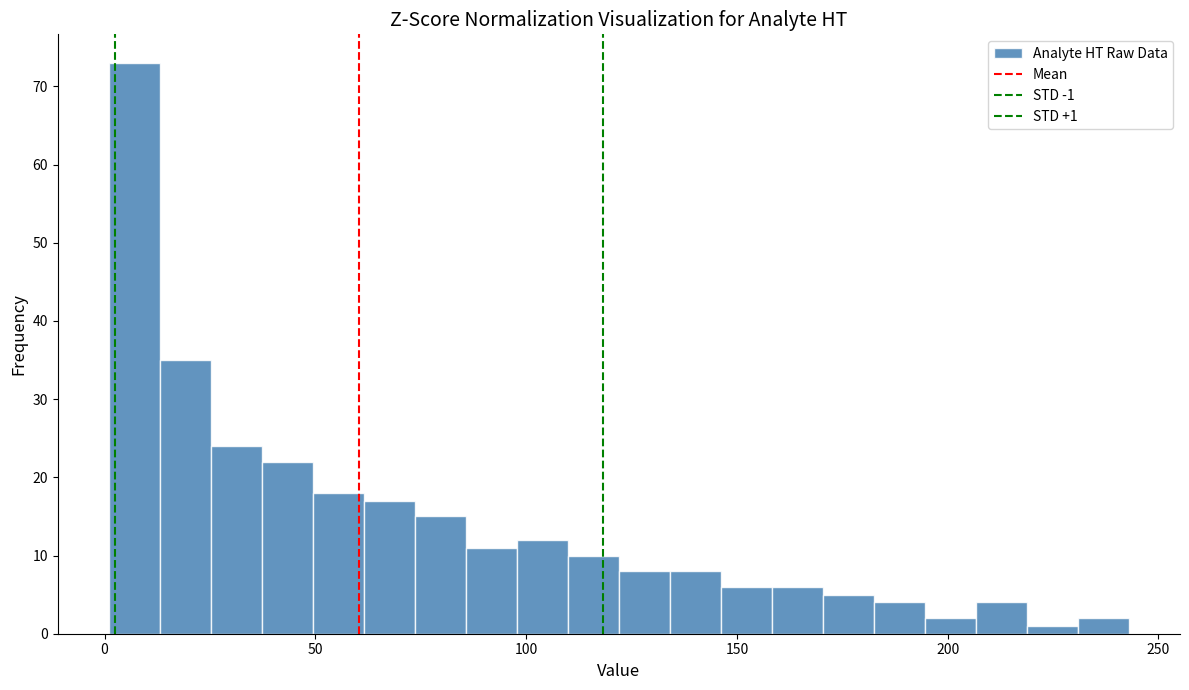

Read against the x-axis, roughly where is the centre of the tallest bar?

5